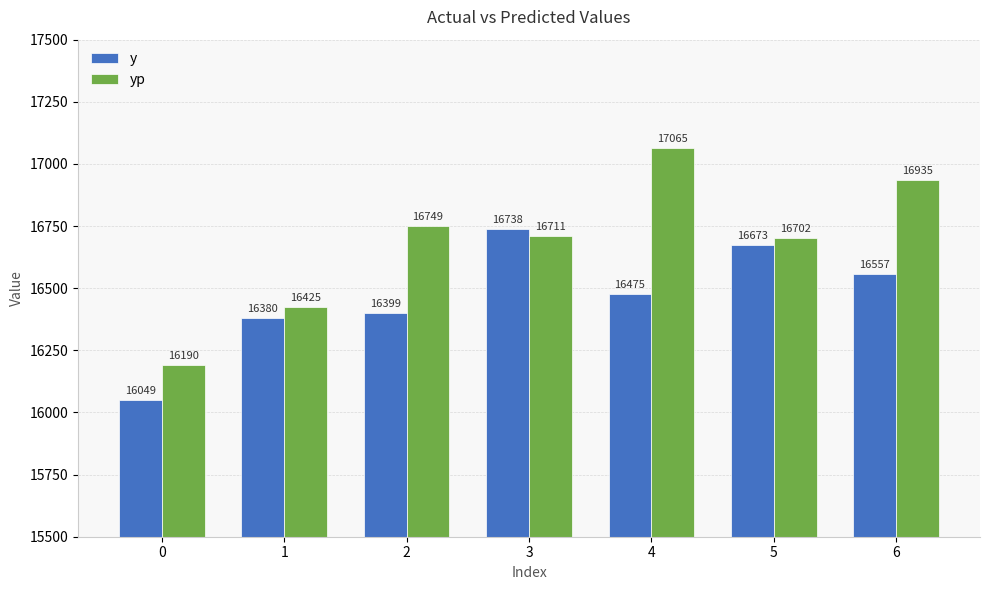

What is the lowest value of the y series?

16049.0